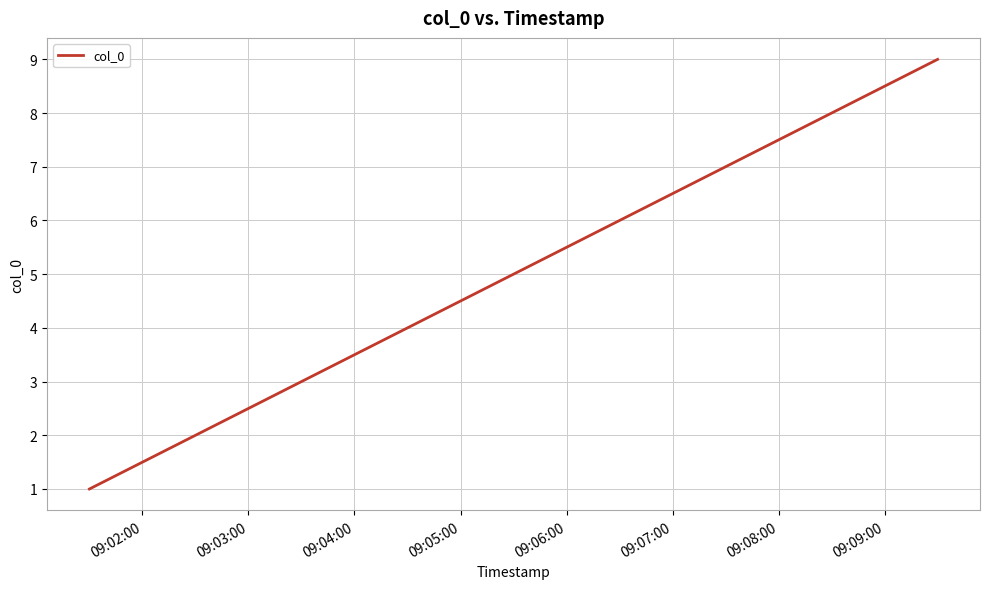

What is the greatest value displayed?

9